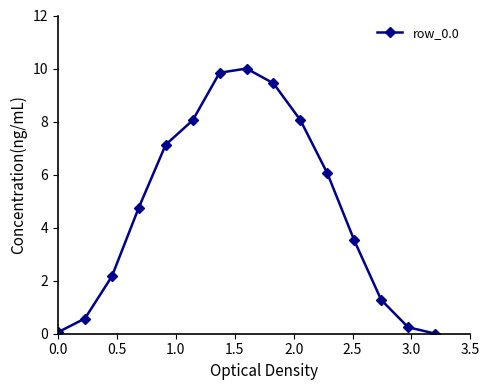

What is the value of the 2nd point from the left?

0.6